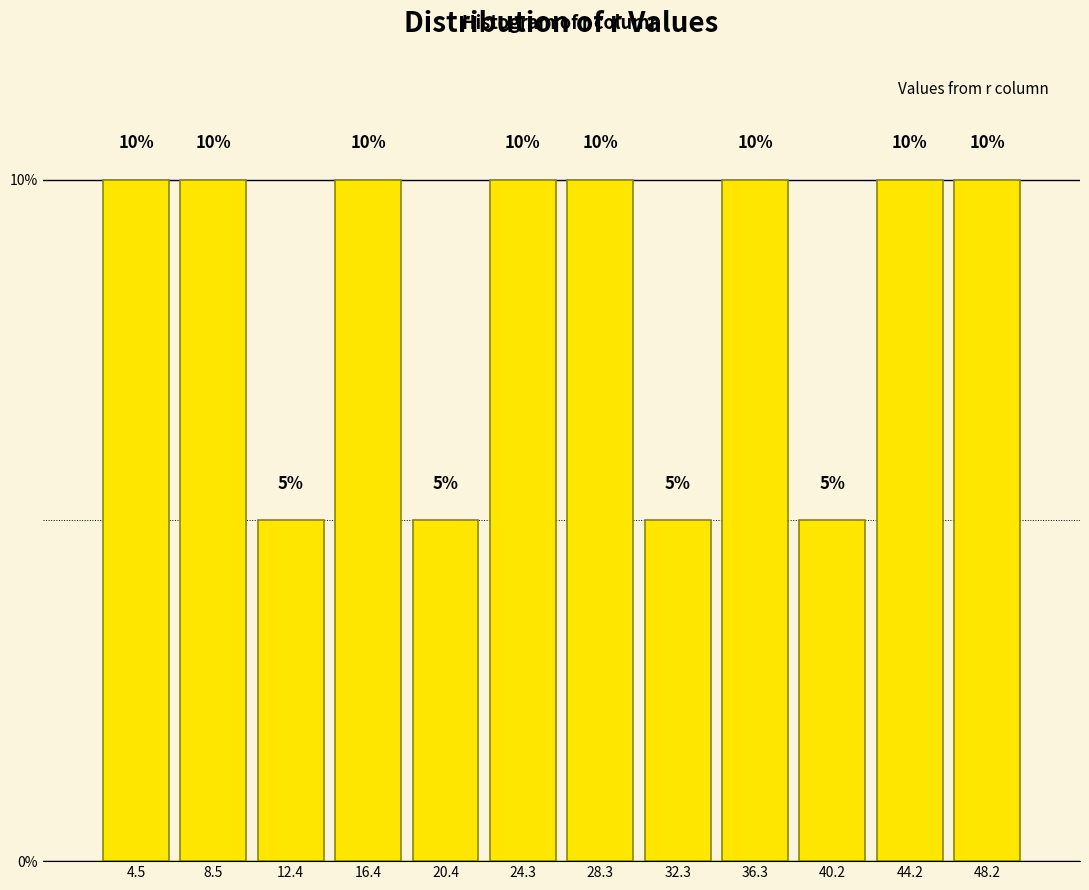

What is the height of the bar covering 30.5 to 34.5 on the x-axis? The bar edges are not printed on the chart, so give them approximately, as read against the axis.

5